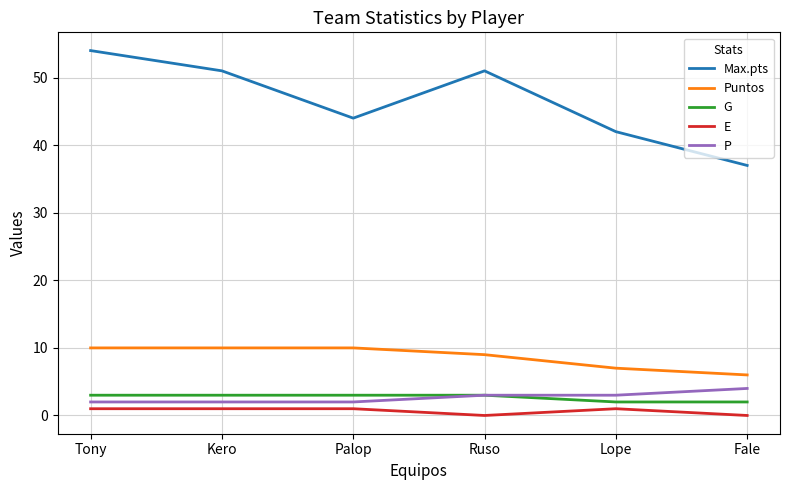

List the series in order of their peak value, lowest first.

E, G, P, Puntos, Max.pts